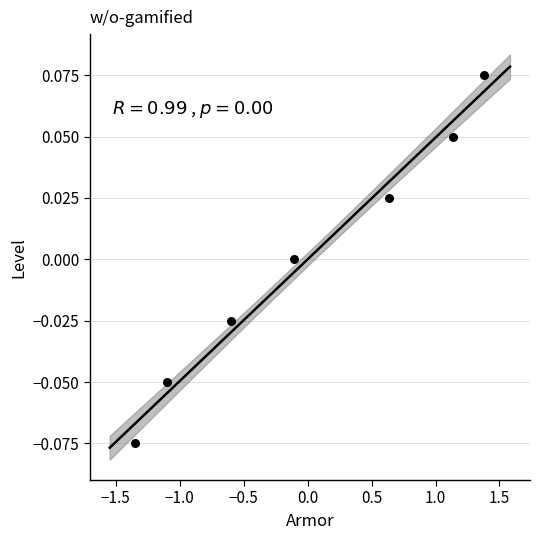

What is the range of X values (max minus min)?

2.7